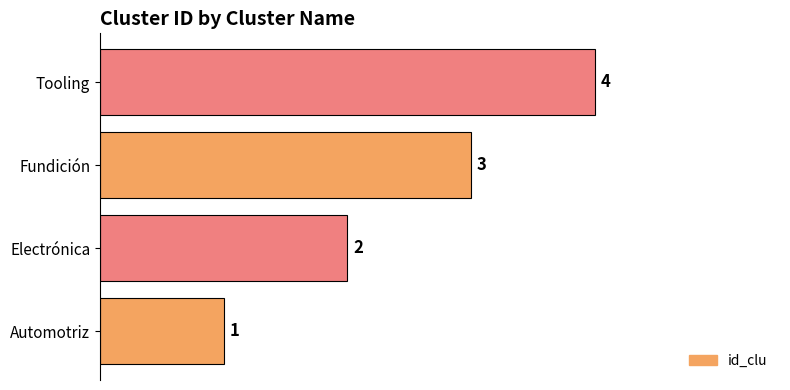

Between Tooling and Electrónica, which is larger?

Tooling